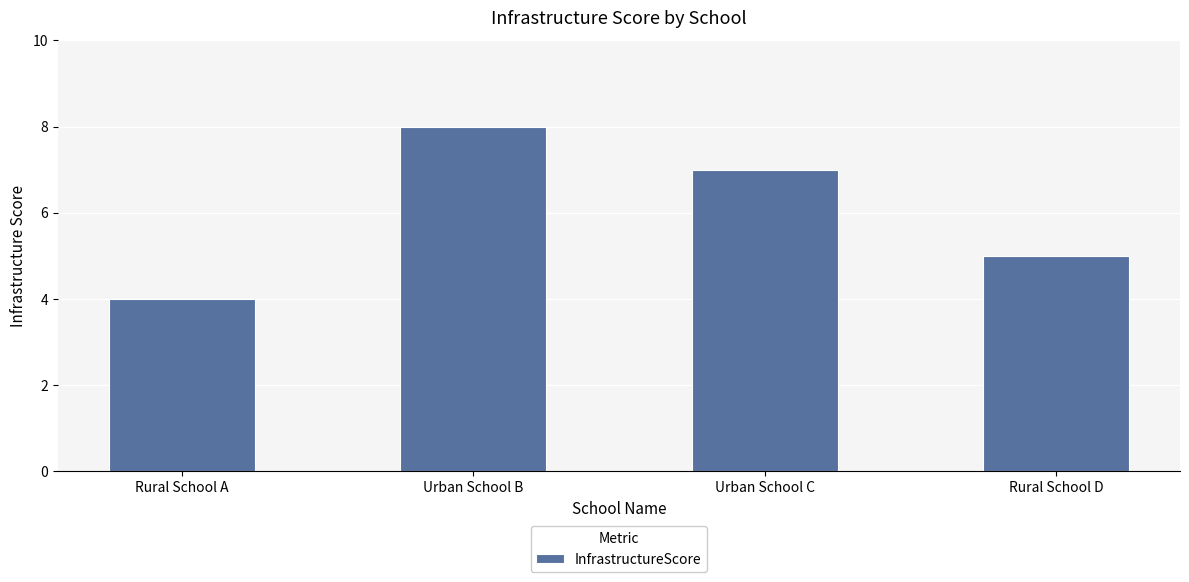

List the labels in order of value, smallest first.

Rural School A, Rural School D, Urban School C, Urban School B